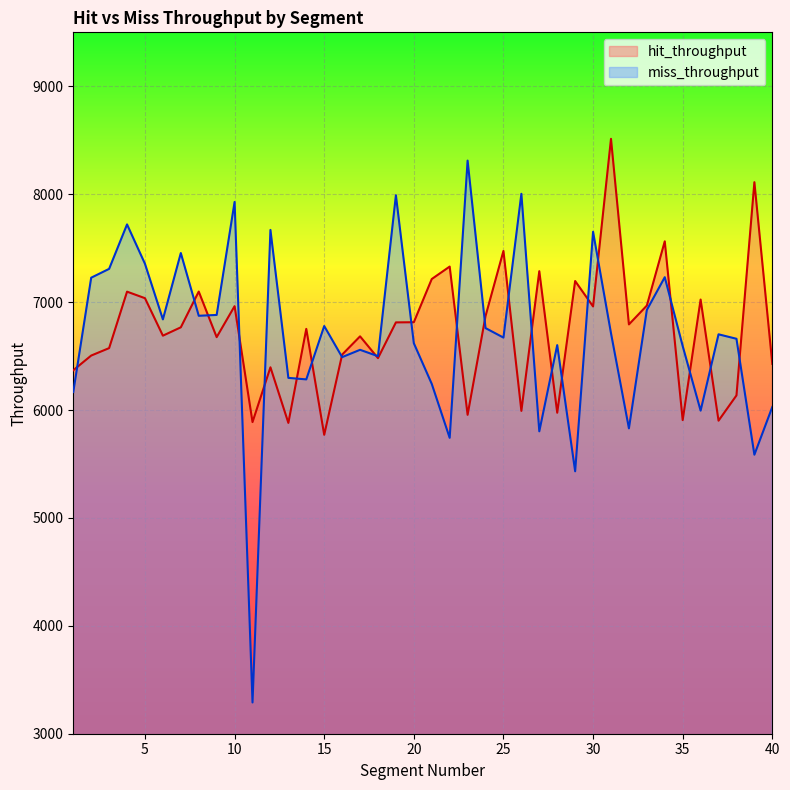

At which label is miss_throughput closest to 5800?

27